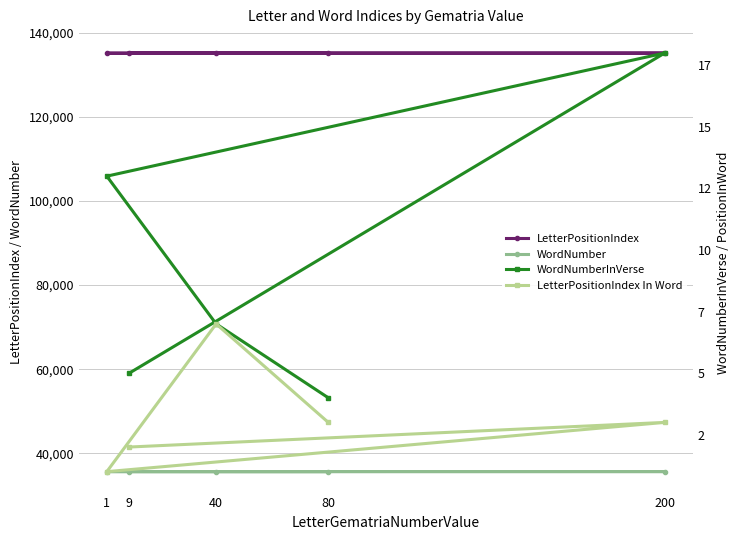

Is it true that LetterPositionIndex equals 240660 at 40?

False